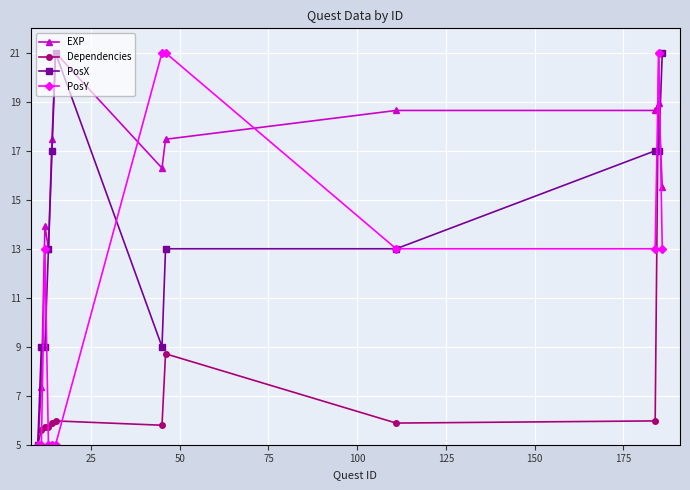

What is the maximum value for PosX?

21.0